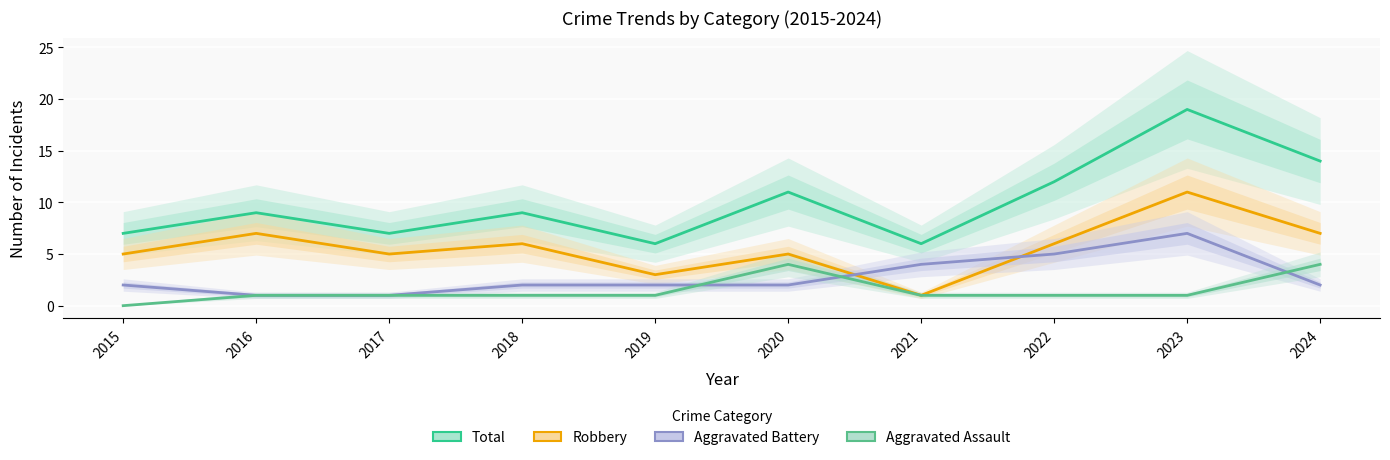

Rank the series by their average value, from lowest to highest.

Aggravated Assault, Aggravated Battery, Robbery, Total